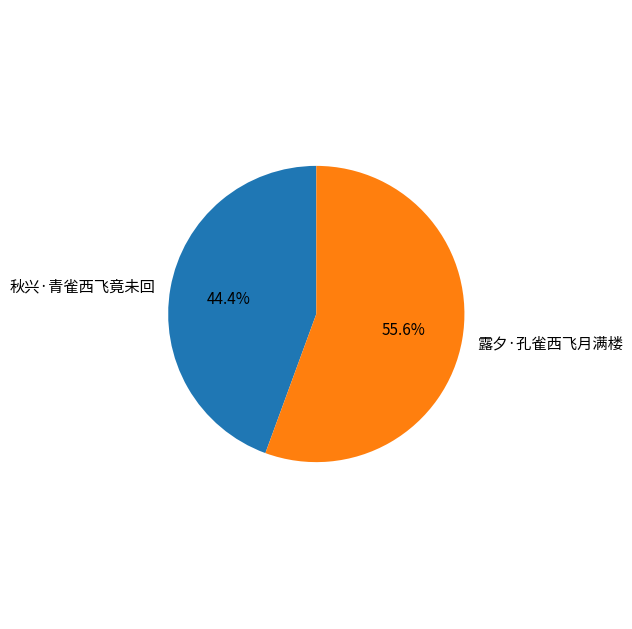

To the nearest percent, what portion does 秋兴·青雀西飞竟未回 represent?

44%